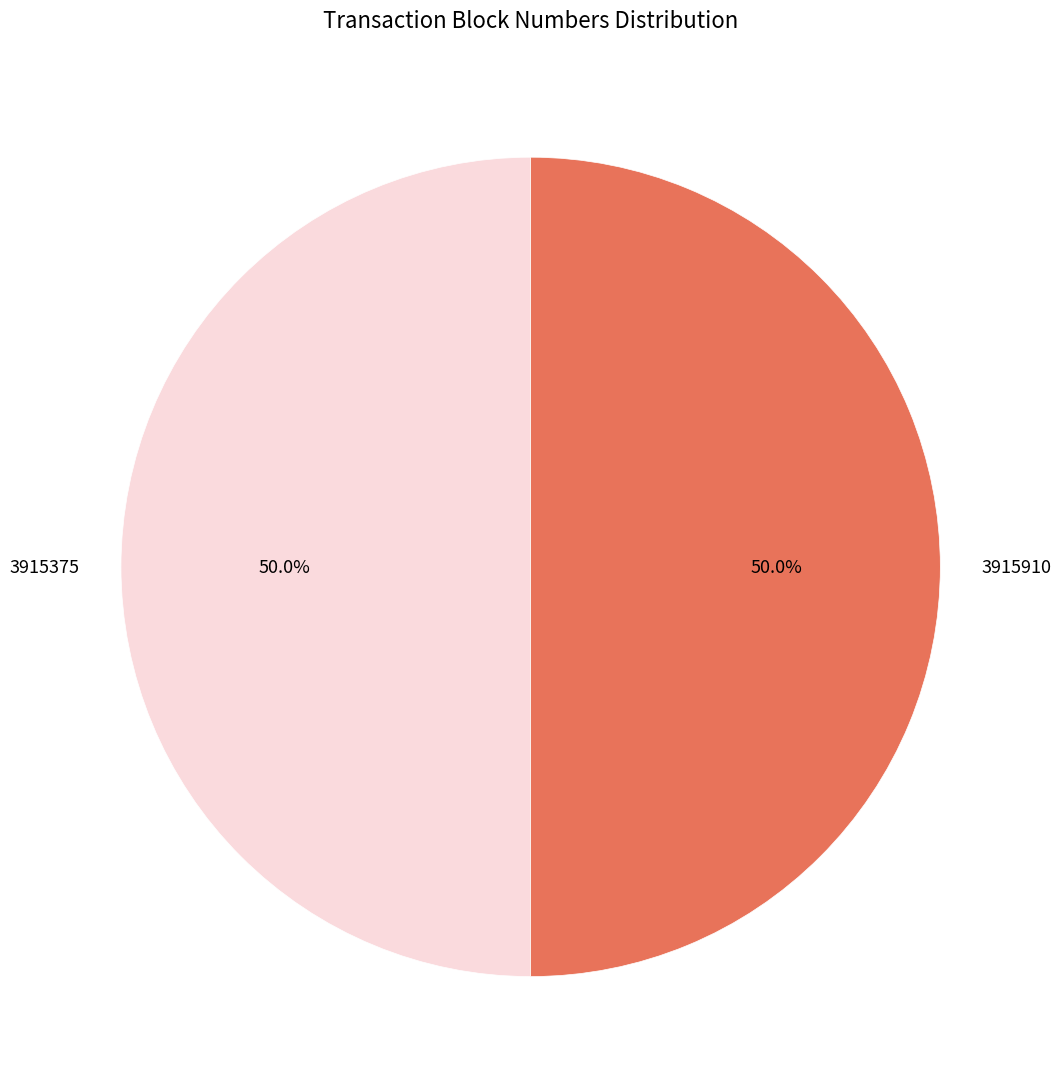

What is the total percentage of 3915375 and 3915910?

100.0%